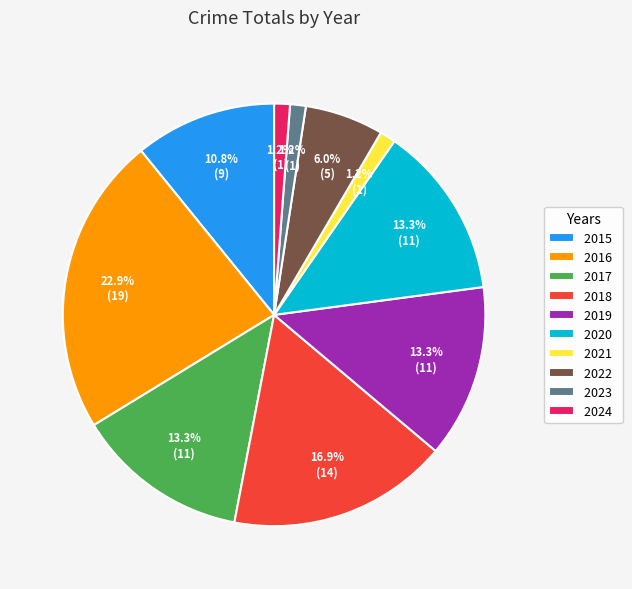

True or false: 2021 accounts for 11% of the total.

False